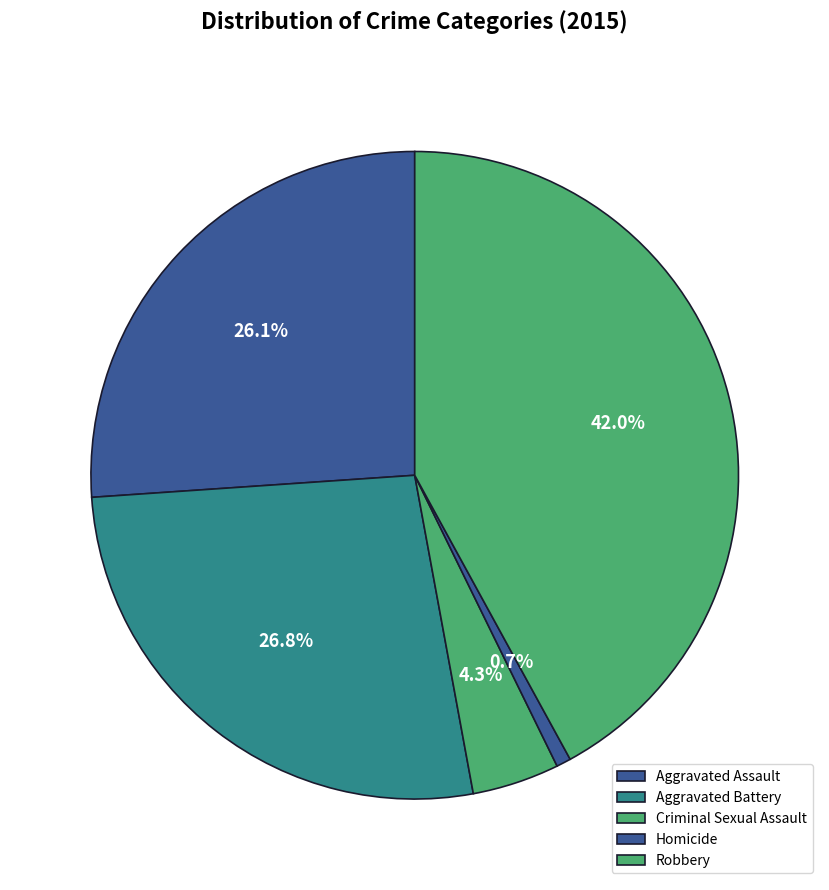

Which slice is the largest?

Robbery